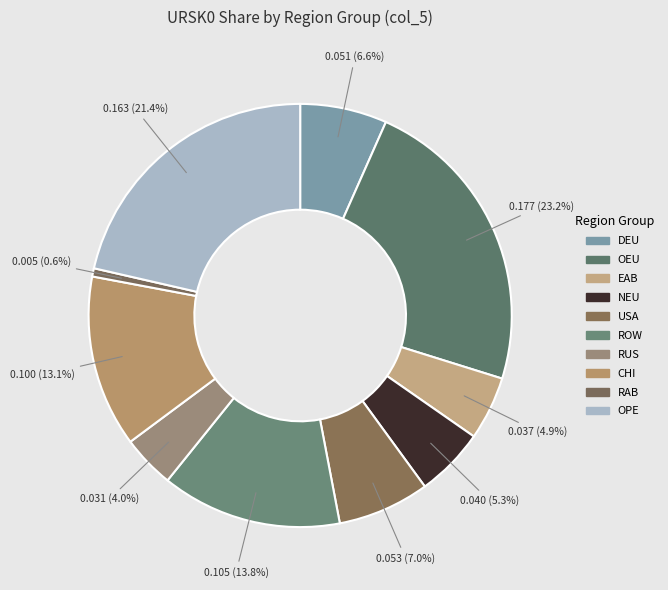

Is it true that CHI is 22% of the pie?

False